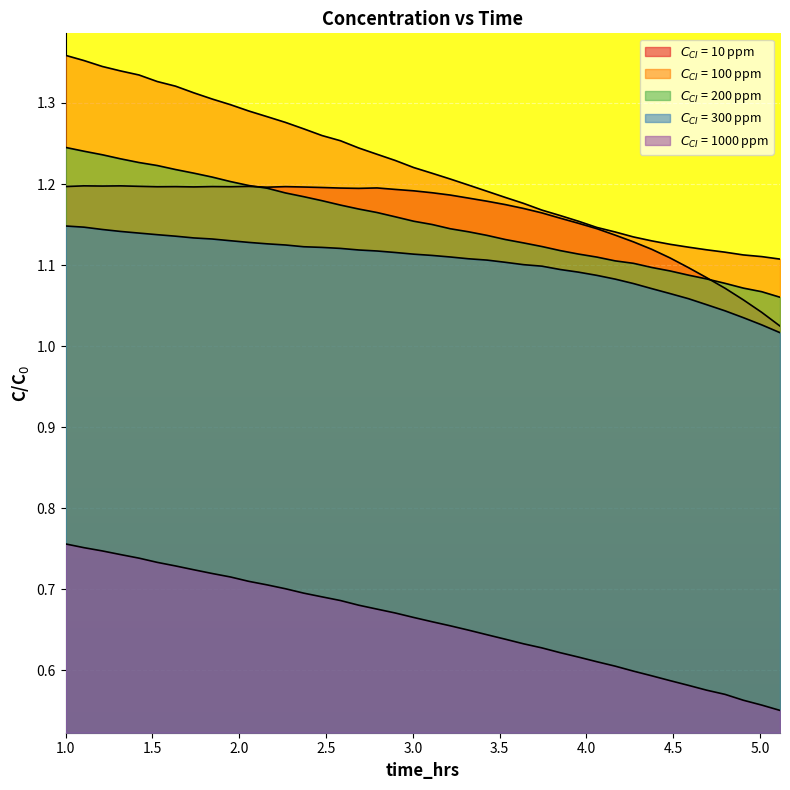

Reading left to right, what are all the values shown in this chart?

$C_{CI}$ = 10 ppm: 1.2	1.2	1.2	1.2	1.2	1.2	1.2	1.2	1.2	1.2	1.2	1.2	1.2	1.2	1.2	1.2	1.2	1.2	1.2	1.2	1.2	1.2	1.2	1.2	1.2	1.2	1.2	1.2	1.2	1.1	1.1	1.1	1.1	1.1	1.1	1.1	1.1	1.1	1.0	1.0
$C_{CI}$ = 100 ppm: 1.4	1.4	1.3	1.3	1.3	1.3	1.3	1.3	1.3	1.3	1.3	1.3	1.3	1.3	1.3	1.3	1.2	1.2	1.2	1.2	1.2	1.2	1.2	1.2	1.2	1.2	1.2	1.2	1.2	1.1	1.1	1.1	1.1	1.1	1.1	1.1	1.1	1.1	1.1	1.1
$C_{CI}$ = 200 ppm: 1.2	1.2	1.2	1.2	1.2	1.2	1.2	1.2	1.2	1.2	1.2	1.2	1.2	1.2	1.2	1.2	1.2	1.2	1.2	1.2	1.2	1.1	1.1	1.1	1.1	1.1	1.1	1.1	1.1	1.1	1.1	1.1	1.1	1.1	1.1	1.1	1.1	1.1	1.1	1.1
$C_{CI}$ = 300 ppm: 1.1	1.1	1.1	1.1	1.1	1.1	1.1	1.1	1.1	1.1	1.1	1.1	1.1	1.1	1.1	1.1	1.1	1.1	1.1	1.1	1.1	1.1	1.1	1.1	1.1	1.1	1.1	1.1	1.1	1.1	1.1	1.1	1.1	1.1	1.1	1.1	1.0	1.0	1.0	1.0
$C_{CI}$ = 1000 ppm: 0.8	0.8	0.7	0.7	0.7	0.7	0.7	0.7	0.7	0.7	0.7	0.7	0.7	0.7	0.7	0.7	0.7	0.7	0.7	0.7	0.7	0.7	0.6	0.6	0.6	0.6	0.6	0.6	0.6	0.6	0.6	0.6	0.6	0.6	0.6	0.6	0.6	0.6	0.6	0.6